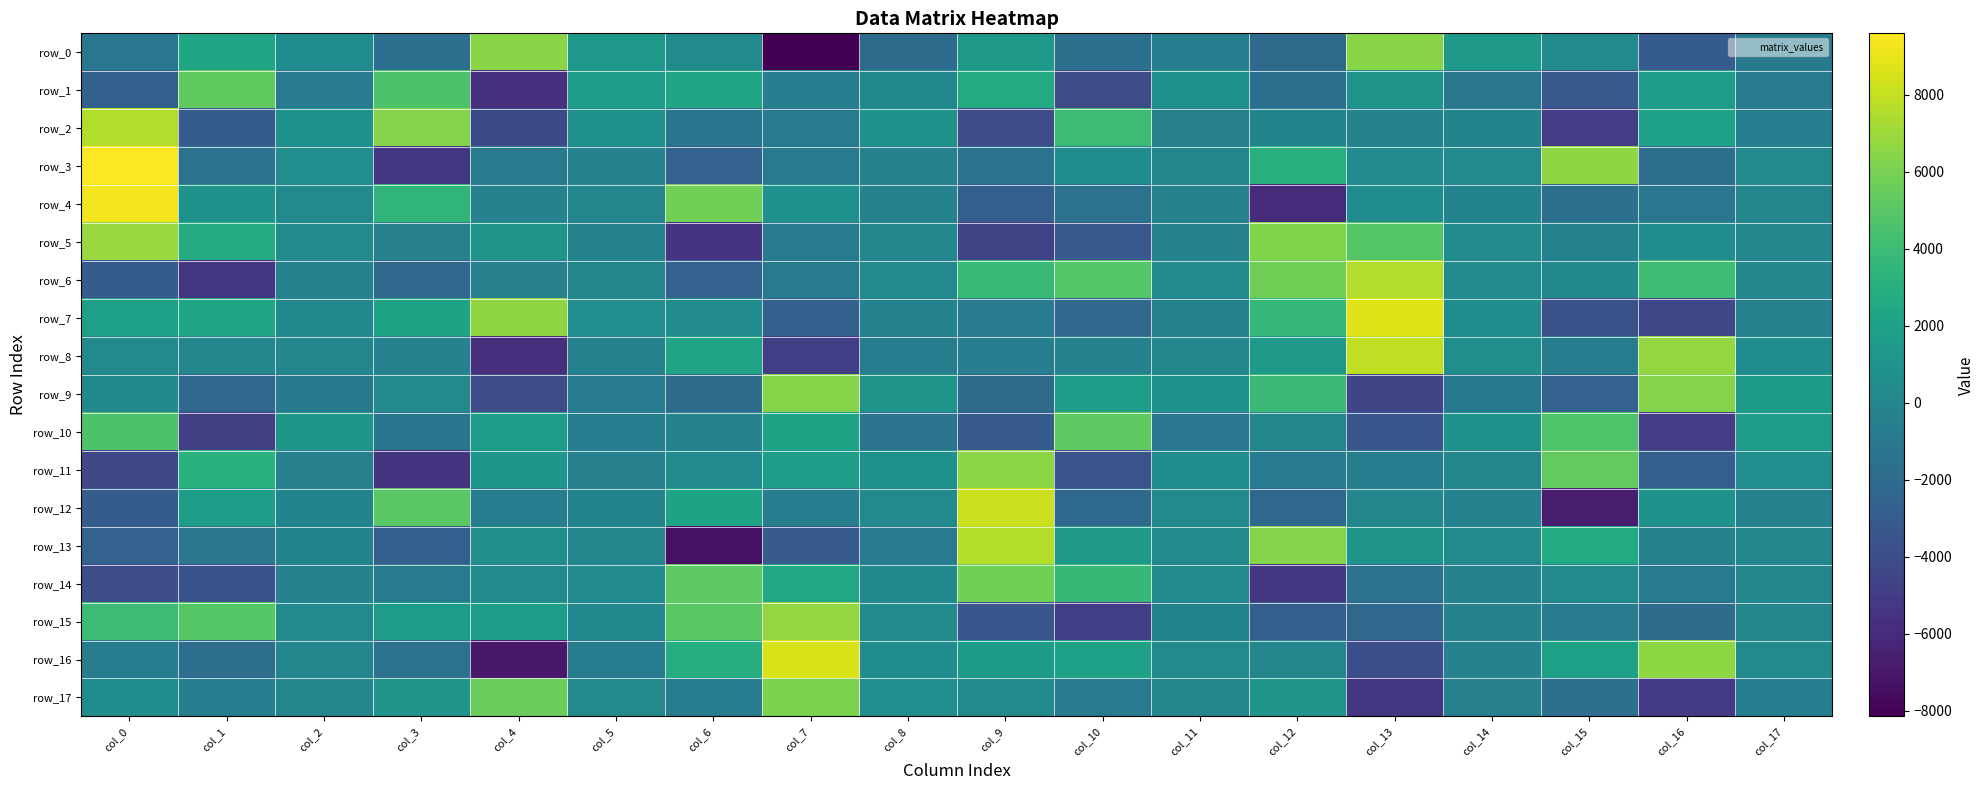

What is the difference between the second highest and minimum values in the row_0 series?

14578.1